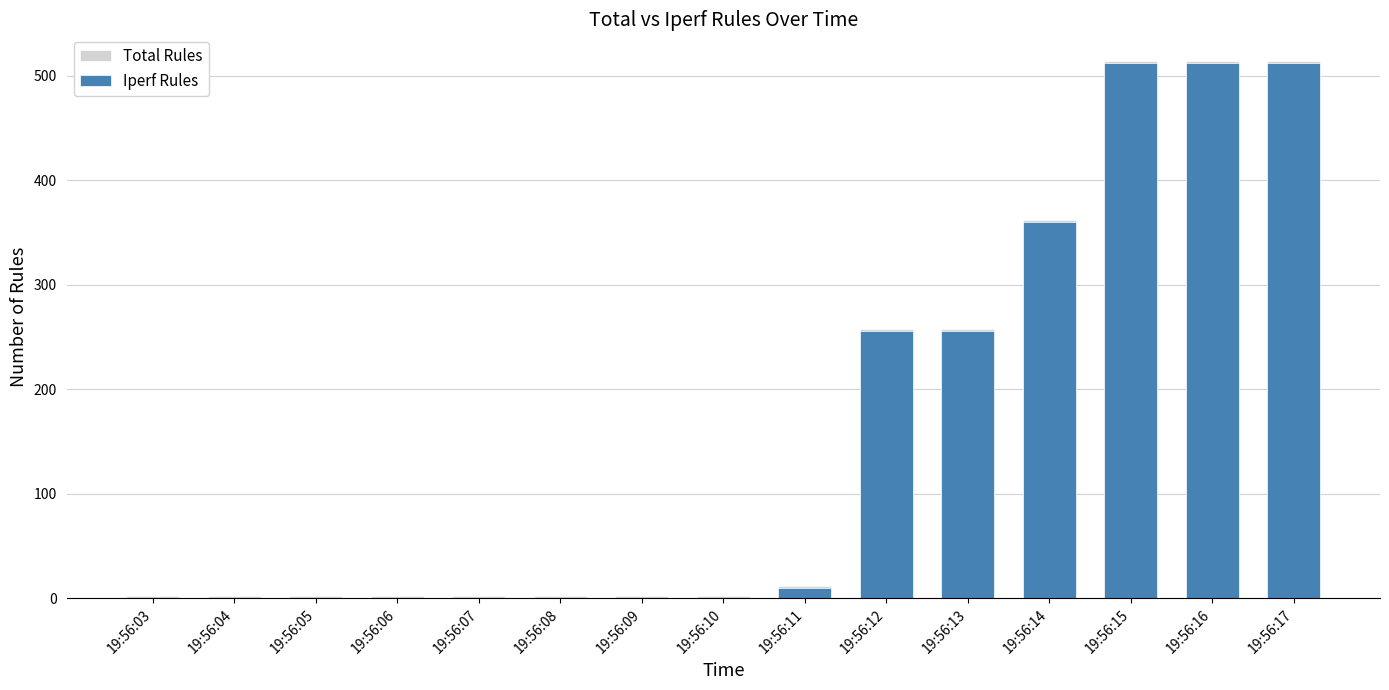

At which label is Total Rules closest to 258?

19:56:12